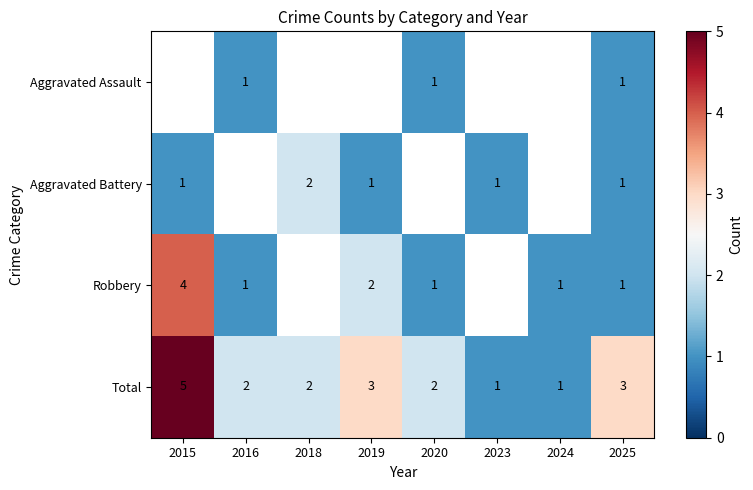

Is the value of Total at 2019 greater than the value of Robbery at 2019?

Yes